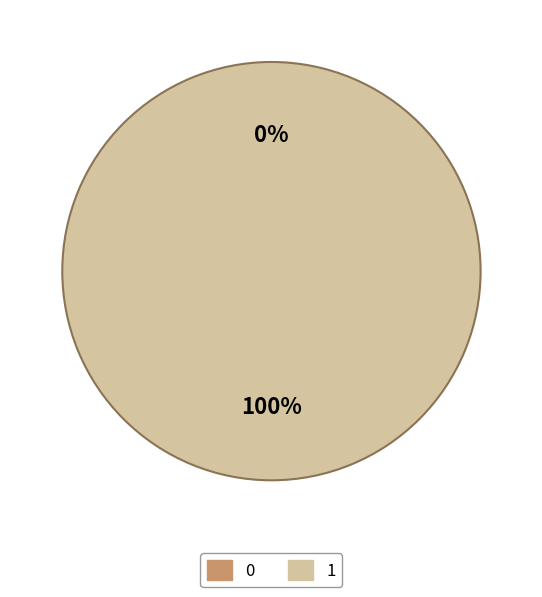

Rank the categories by value from lowest to highest.

0, 1